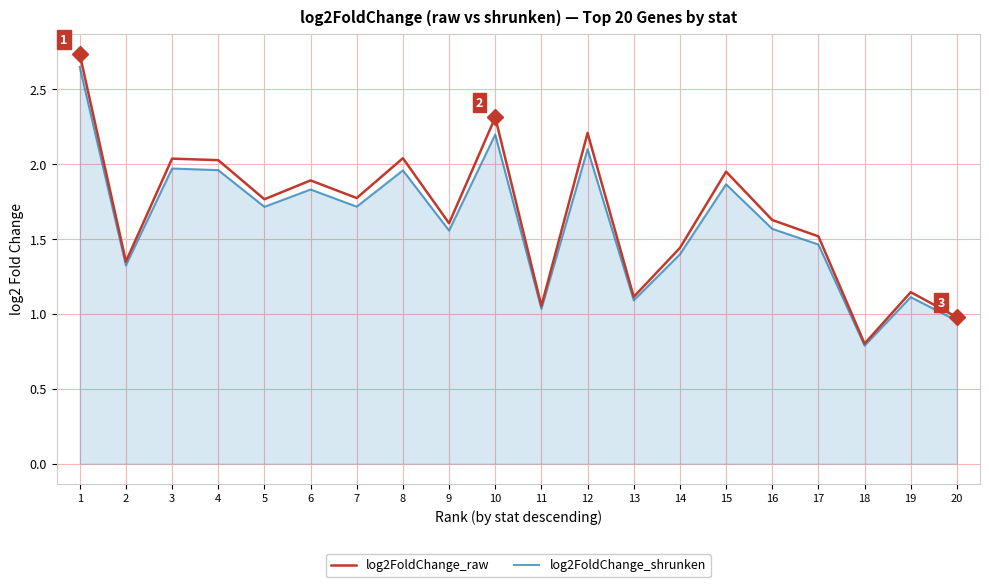

Where does the log2FoldChange_shrunken series first go above 1?

1